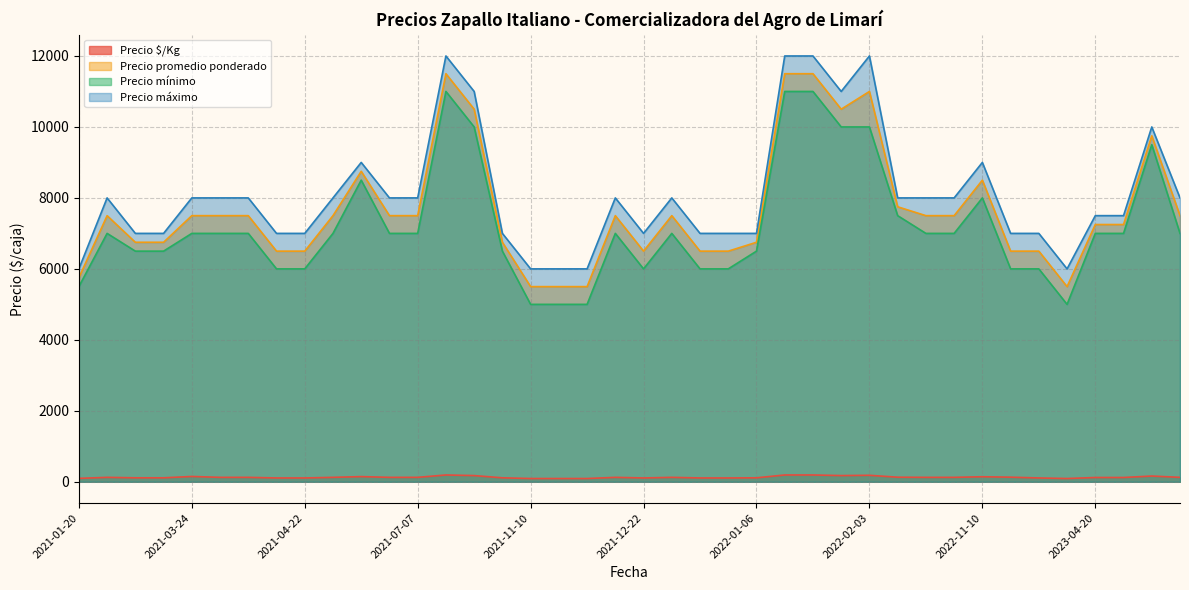

Is it true that Precio mínimo equals 7000 at 2023-04-20?

True